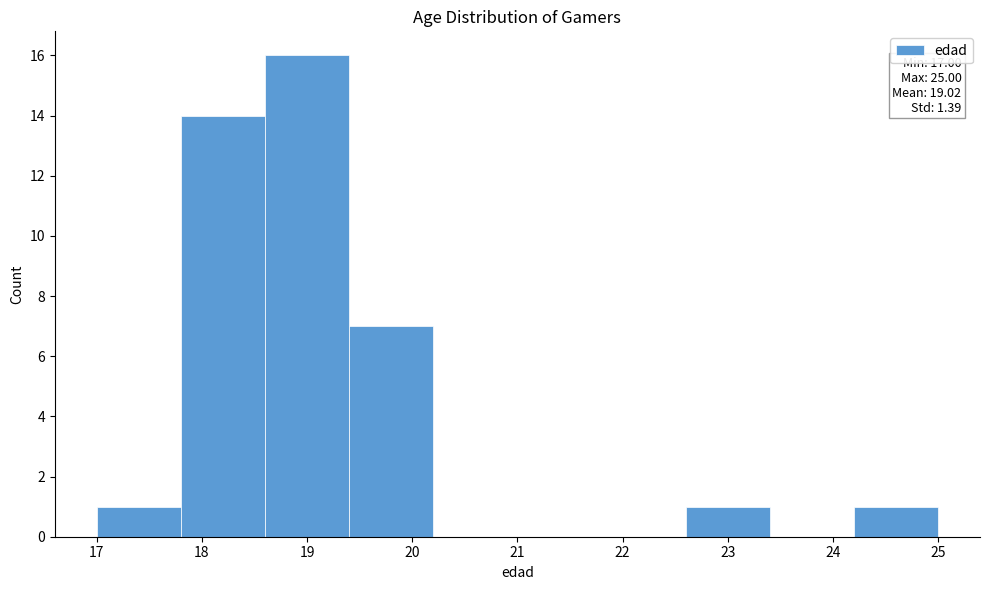

Over which range of the x-axis is the bar tallest?

18.6 to 19.4